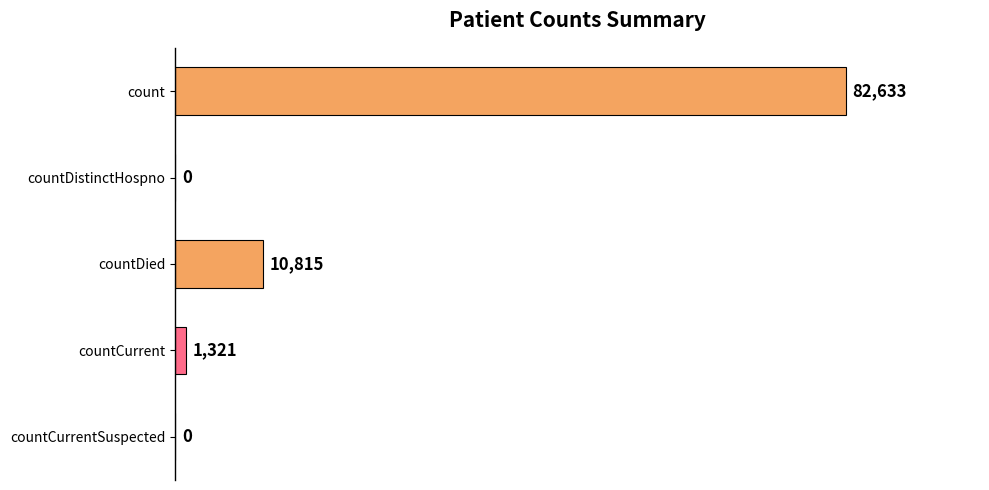

The value at countDied is 2309. True or false?

False